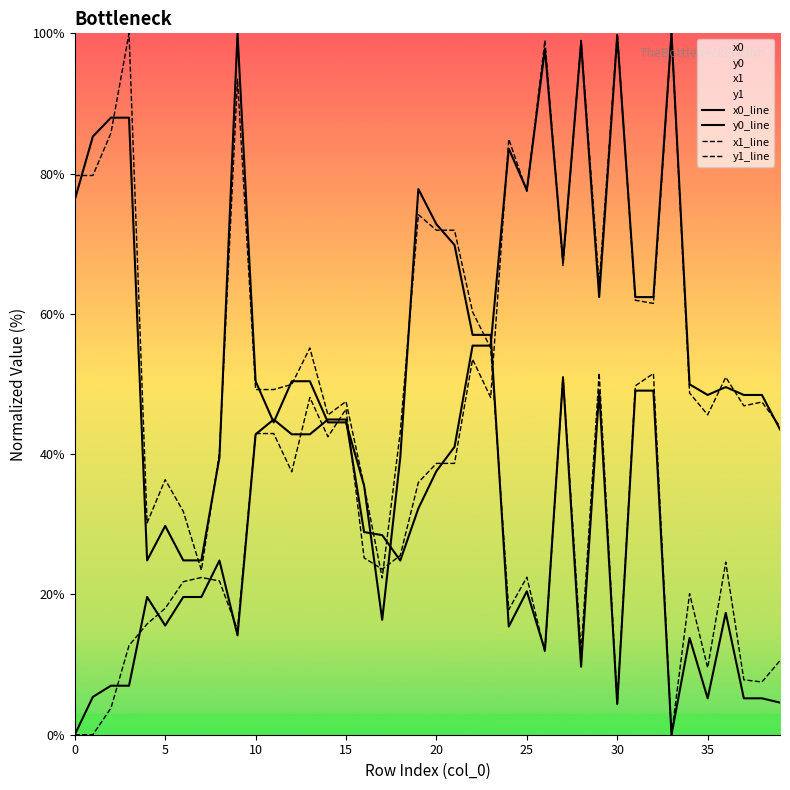

Which series changed the most between 12 and 35?

x0_line